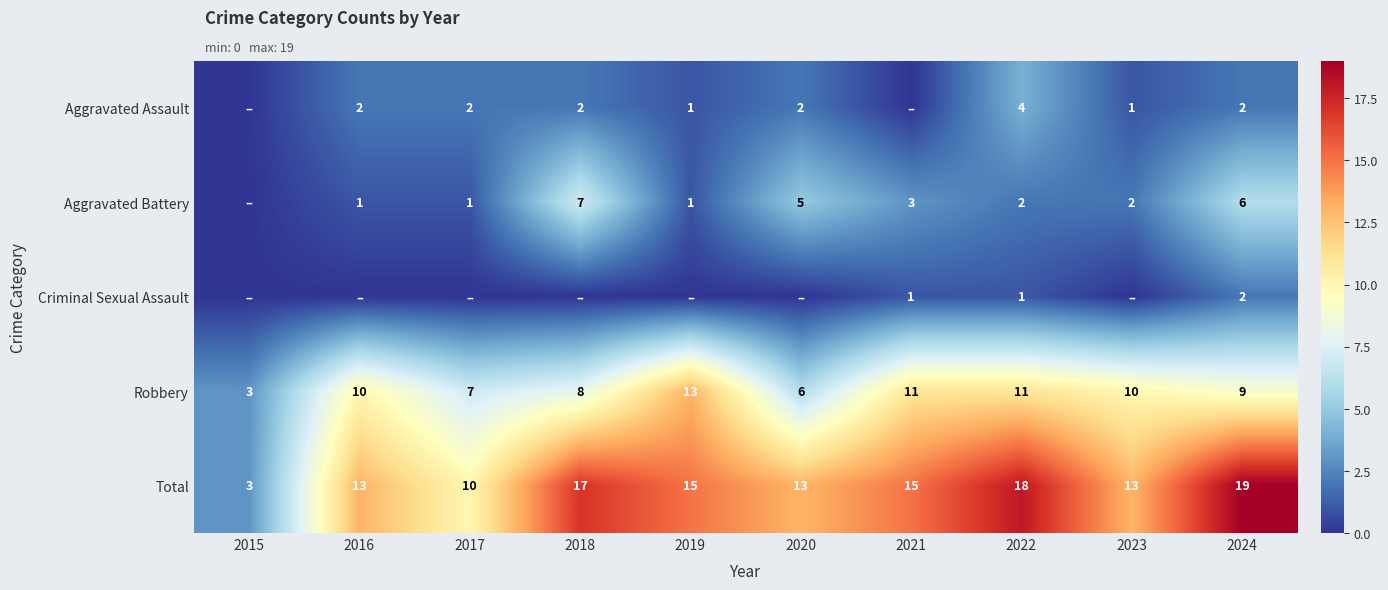

Which label corresponds to the largest value in the chart?

2024